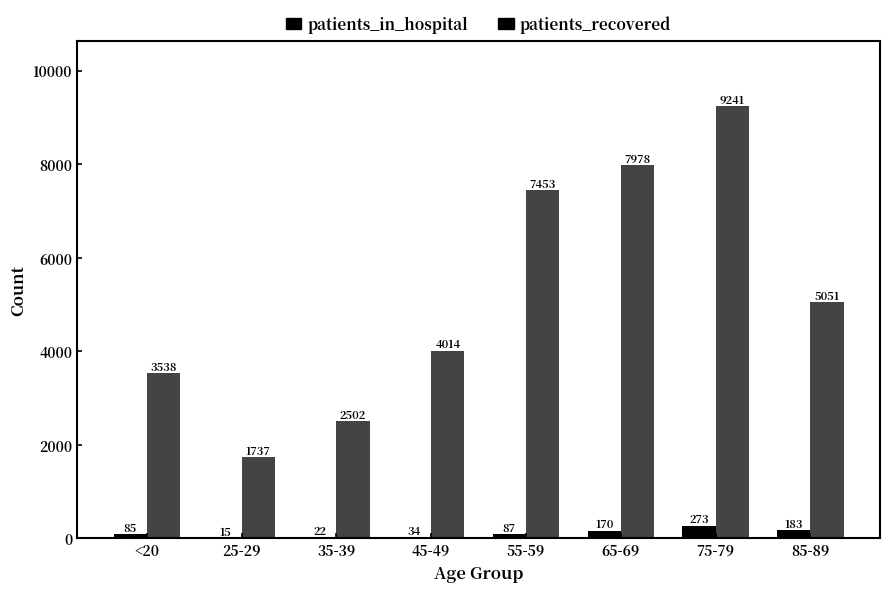

What is the total value across all series at 35-39?

2524